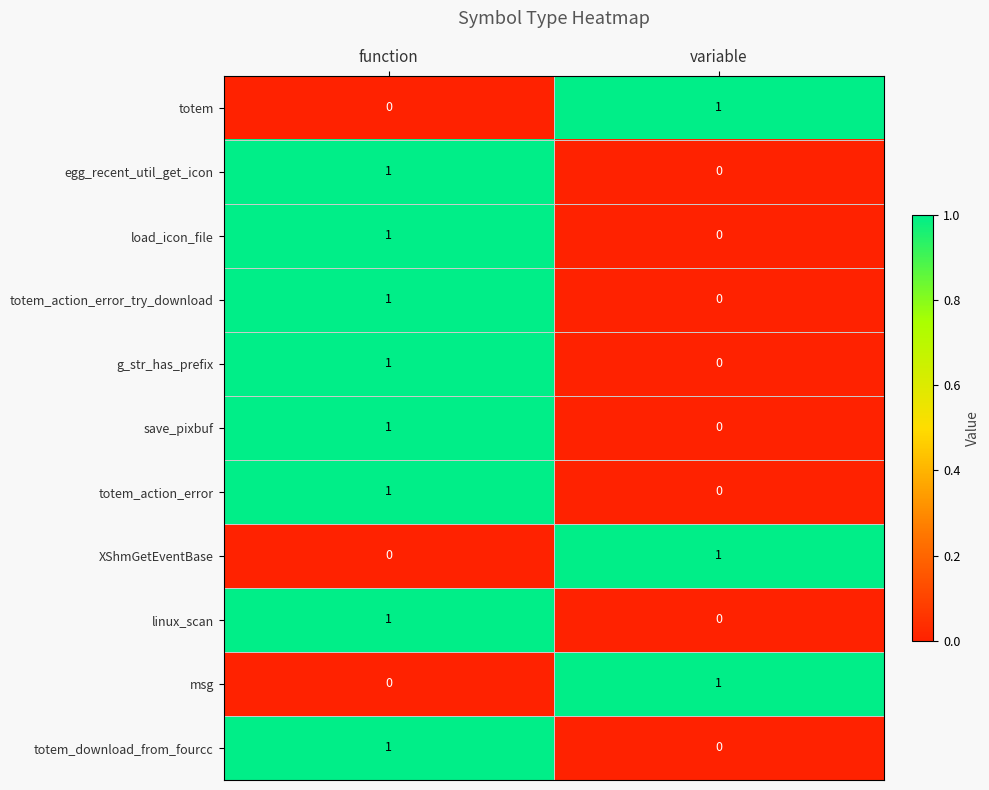

List the labels in order of totem value, largest first.

variable, function